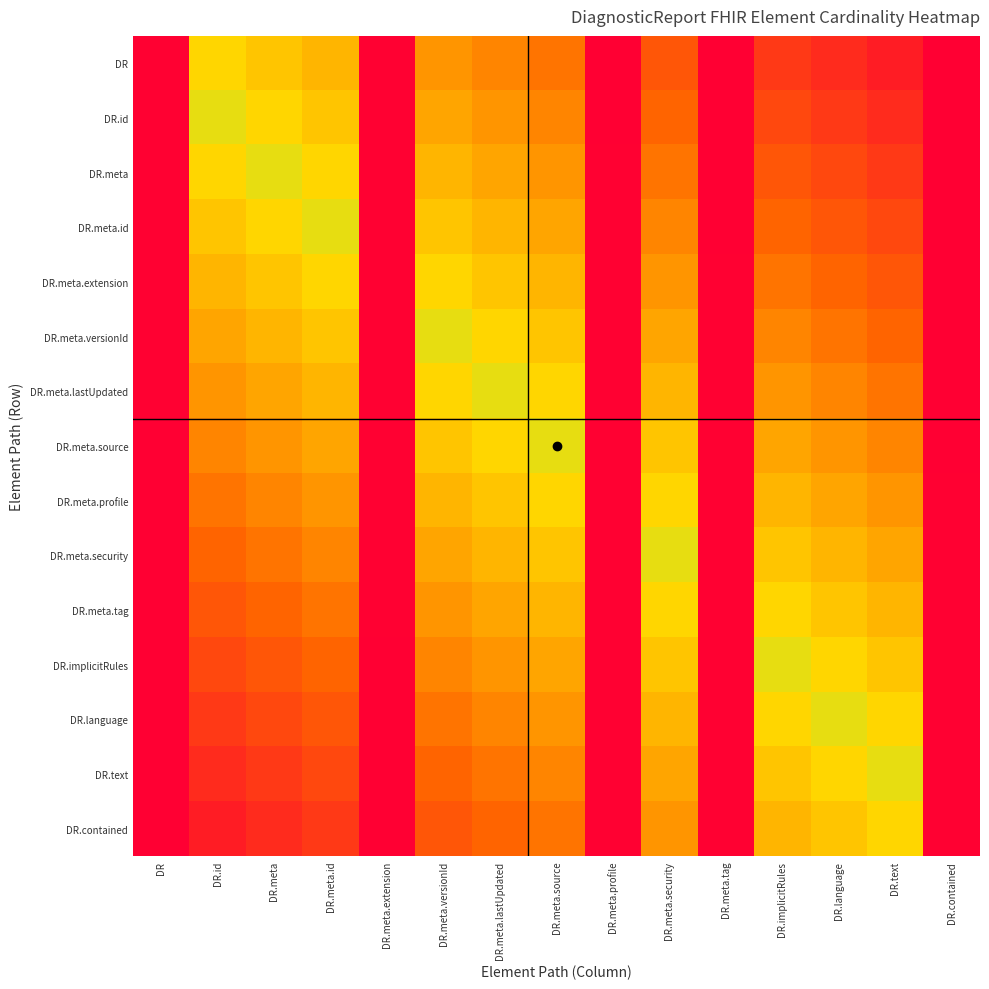

Count the number of data series in this chart.

15